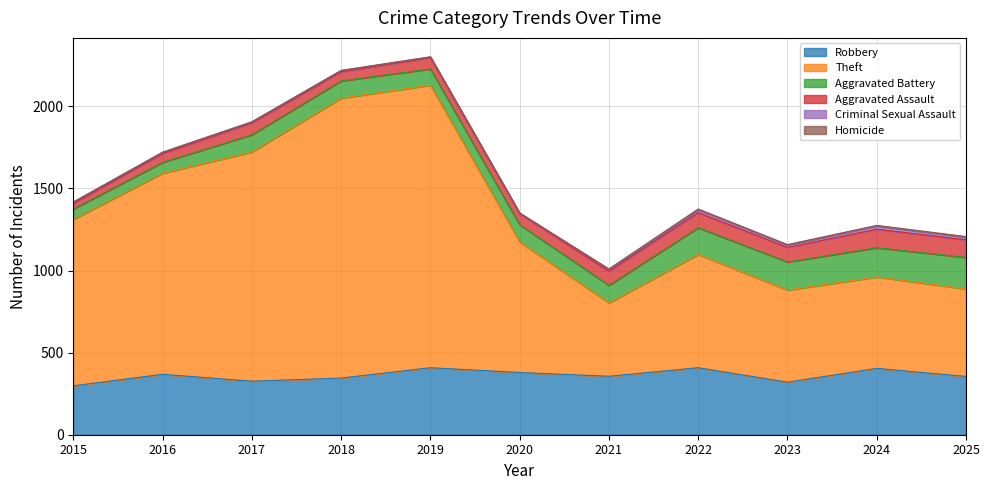

At which category does Theft reach its first local valley?

2021